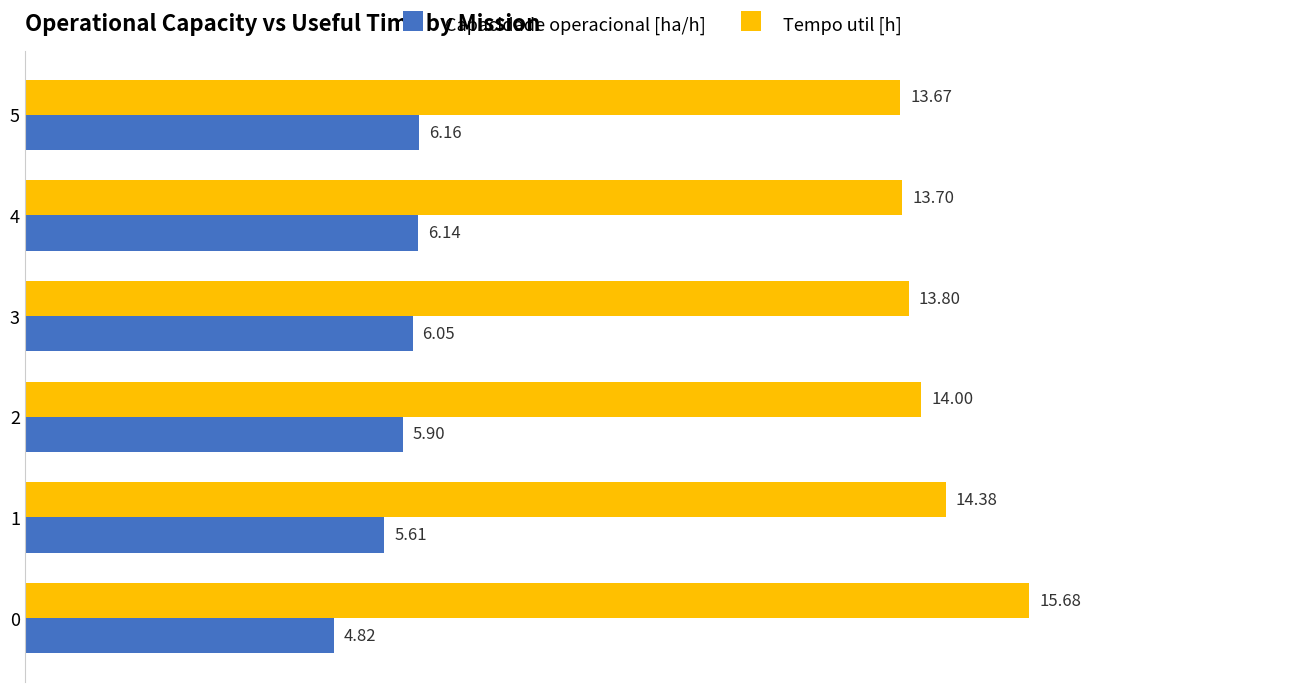

What is the sum of all Tempo util [h] values?

85.2